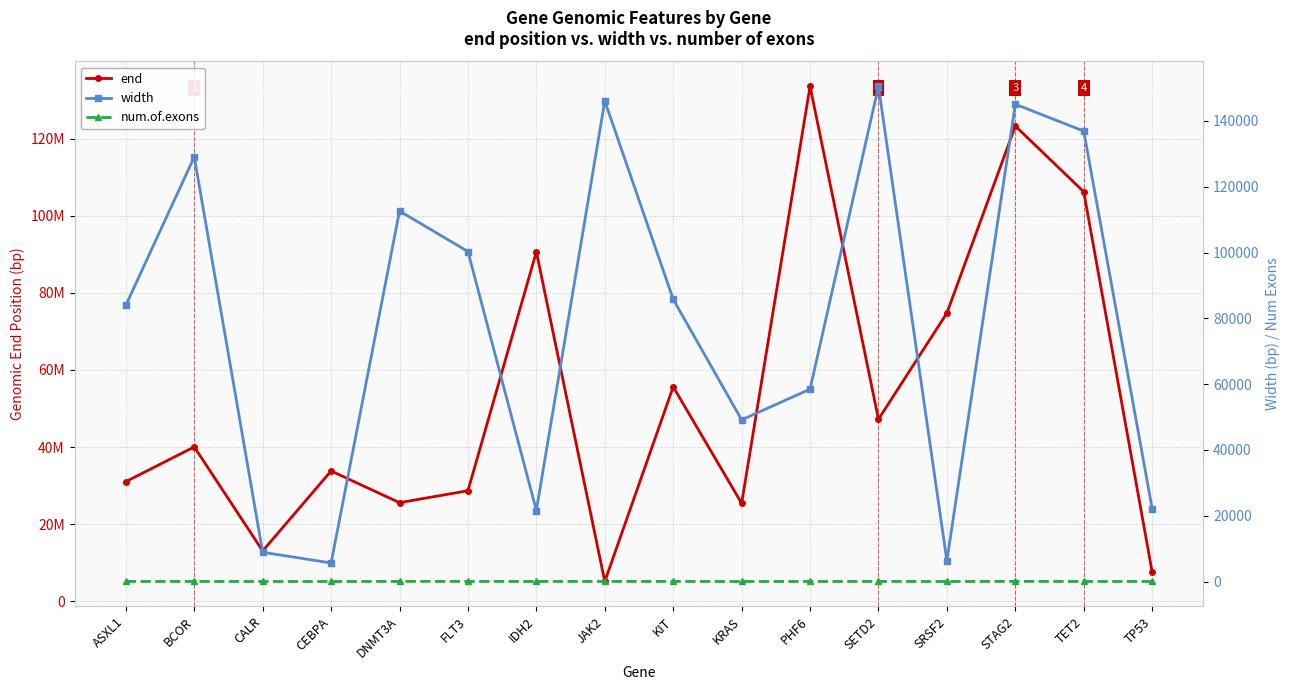

Is the value of width at JAK2 greater than the value of end at BCOR?

No